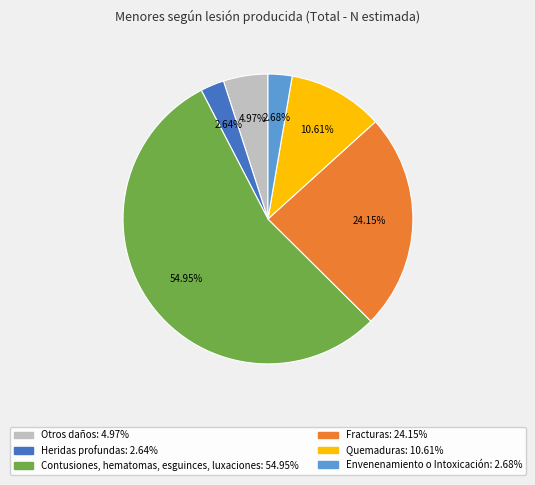

What percentage is the Otros daños slice, to the nearest percent?

5%